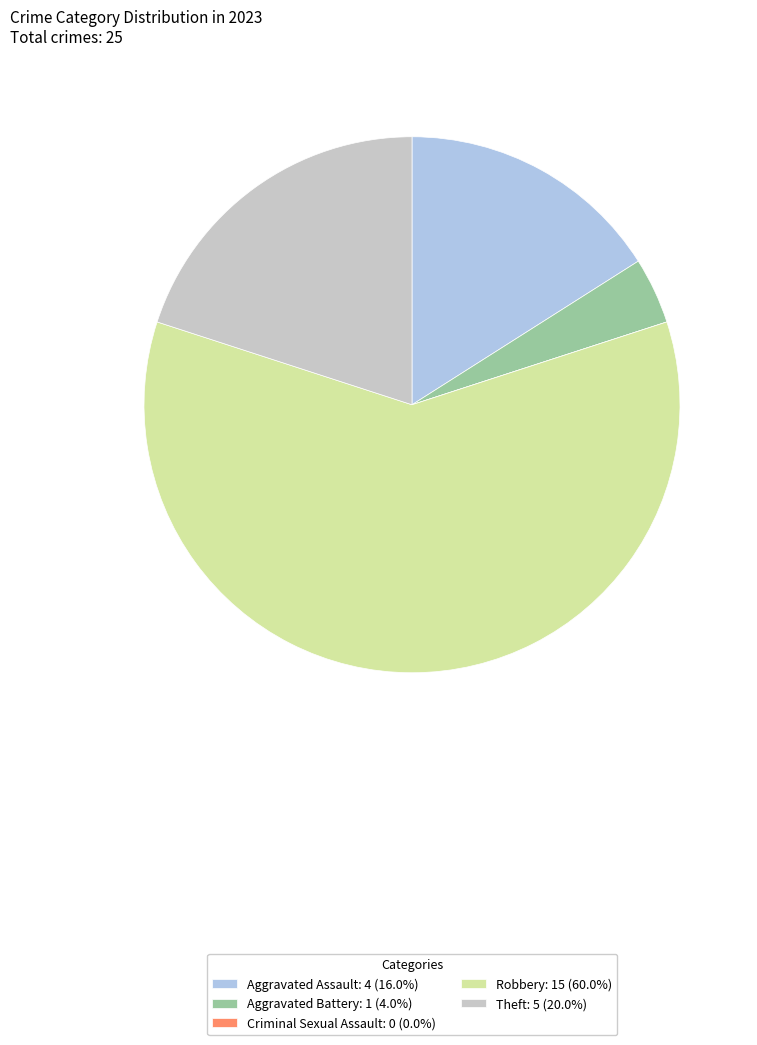

True or false: Aggravated Battery accounts for 11% of the total.

False